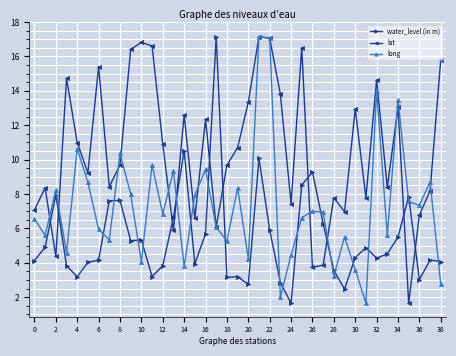

In long, how many points are higher than both neighbors (excluding endpoints)?

13